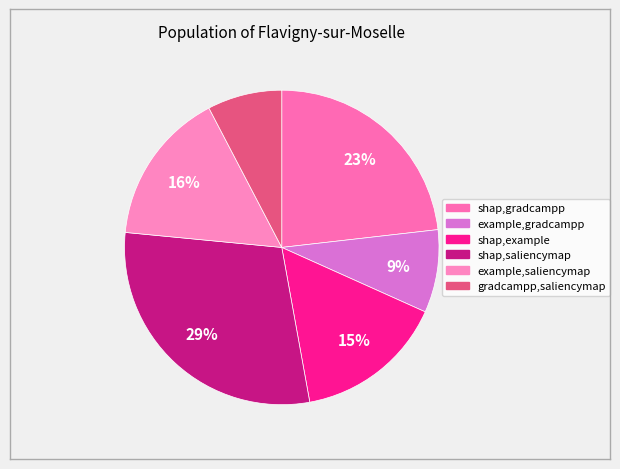

How much of the chart is everything except example,saliencymap?

84.2%